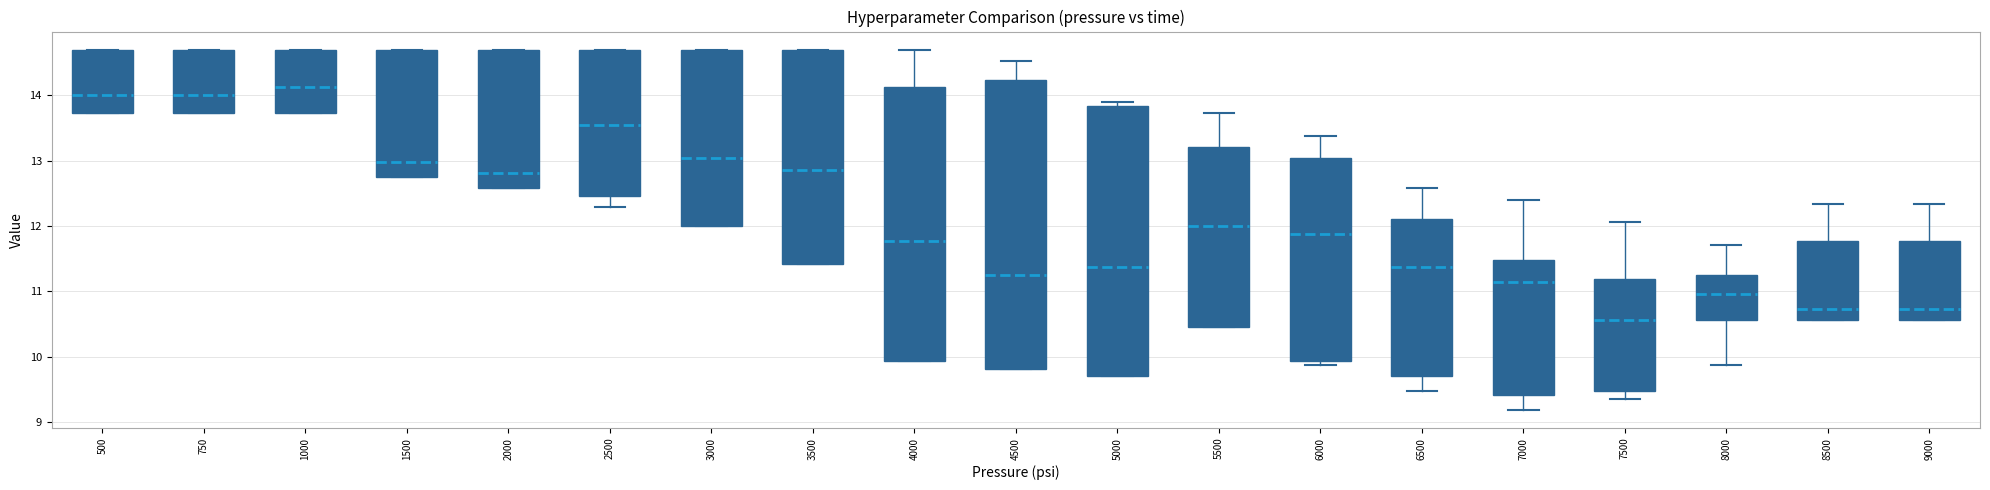

Where does the lower whisker of the box at x = 6500 end on the y-axis? The values are not printed on the chart, so give them approximately, as read against the axis.

9.5